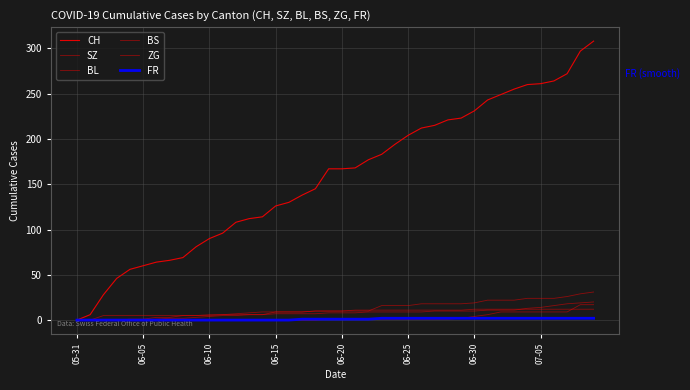

How many lines are shown in the chart?

6